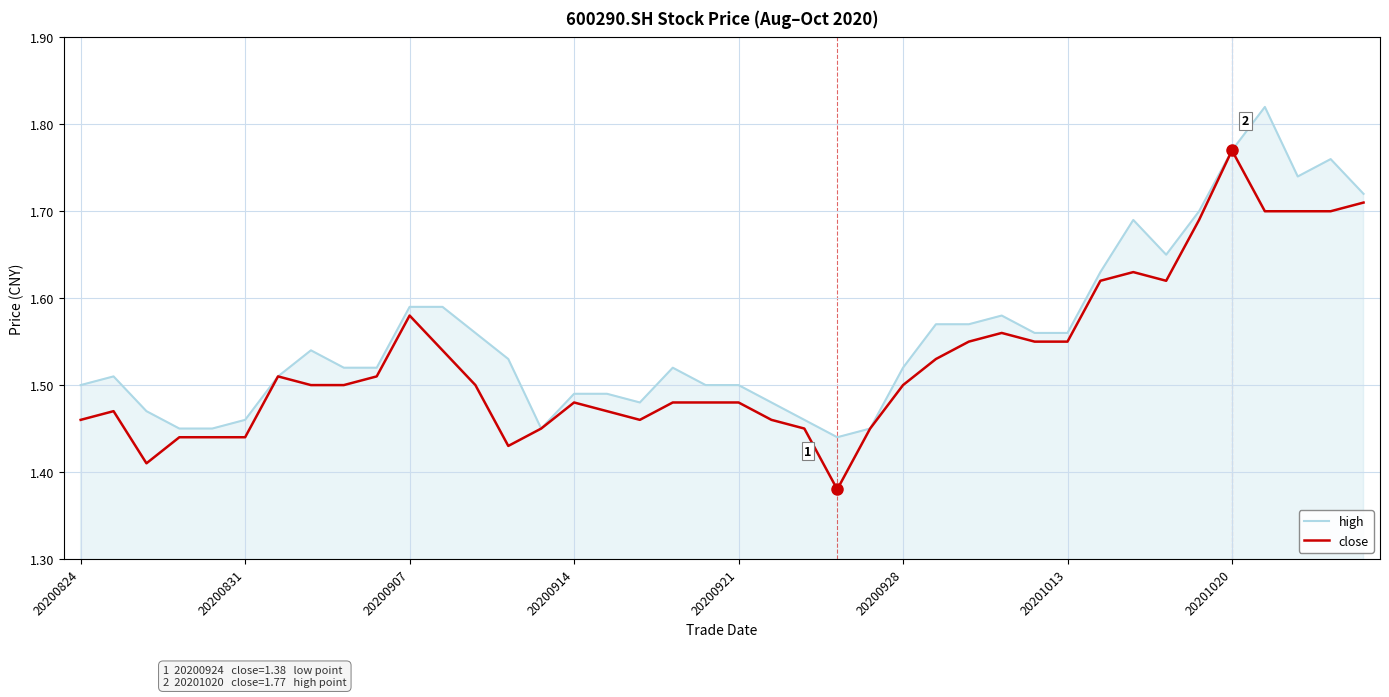

At how many categories does at least one series exceed 1?

40